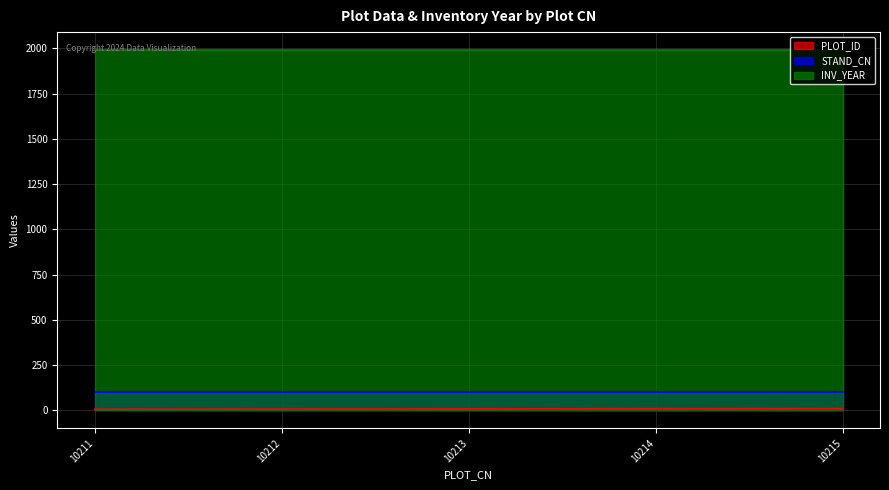

What is the minimum value for INV_YEAR?

1990